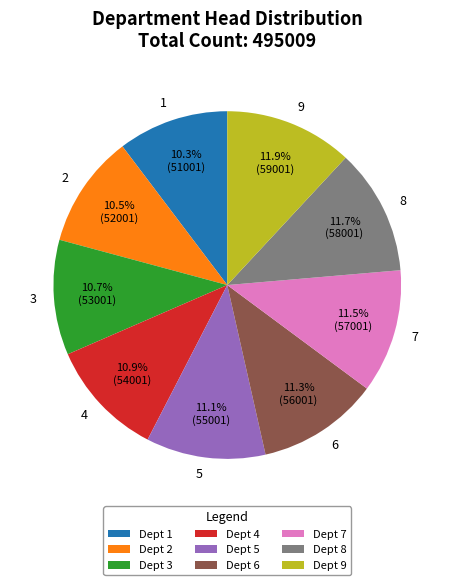

Does any single category account for the majority?

No